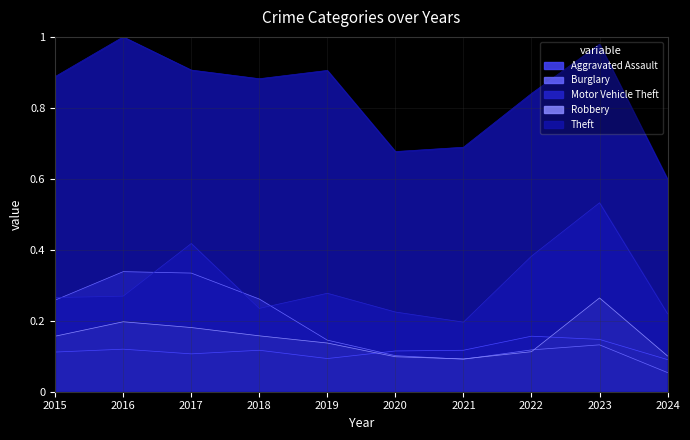

At how many categories does at least one series exceed 0?

10